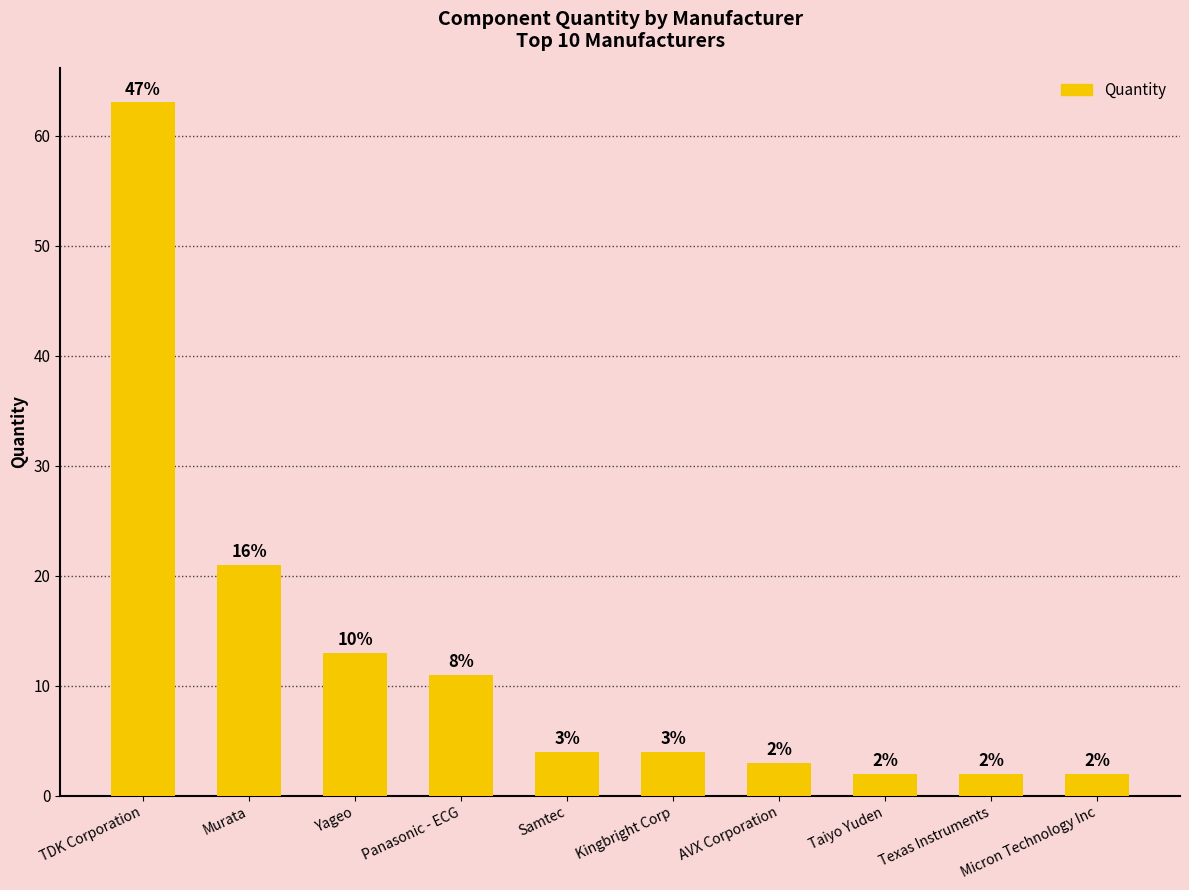

How many series are shown in this chart?

1